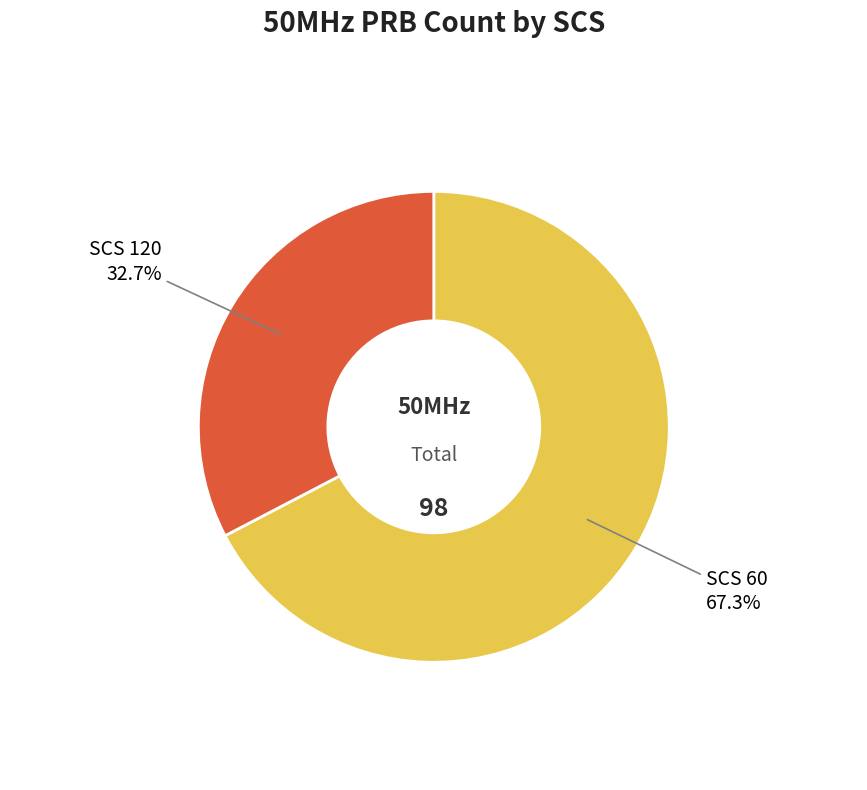

Count the number of slices in the pie.

2